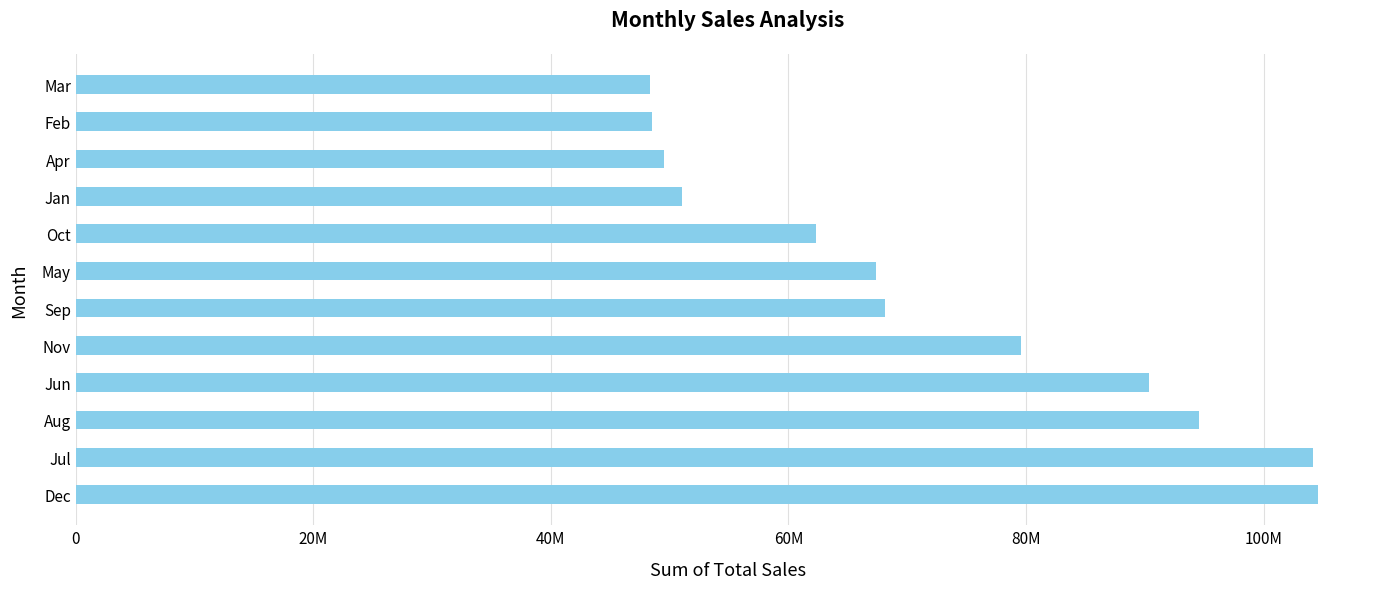

Are the bars horizontal?

Yes